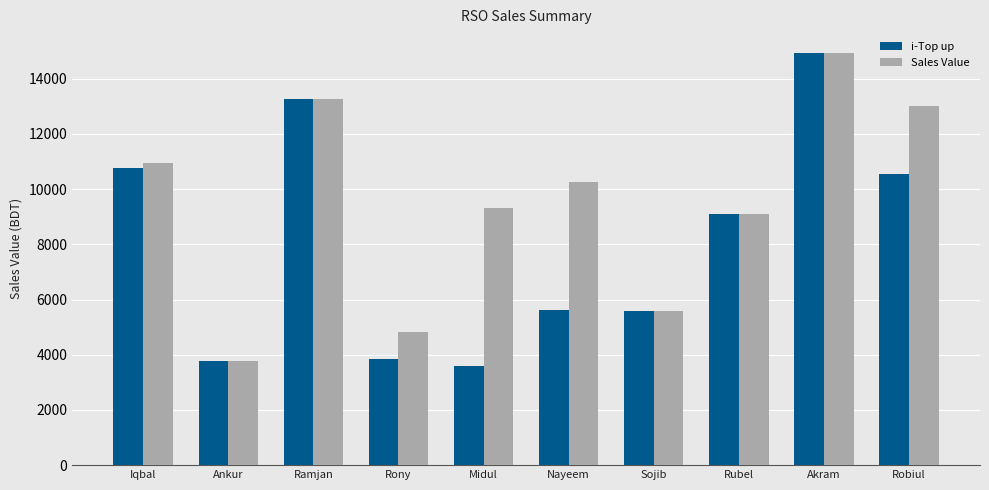

The value of i-Top up at Rony is 1553. True or false?

False